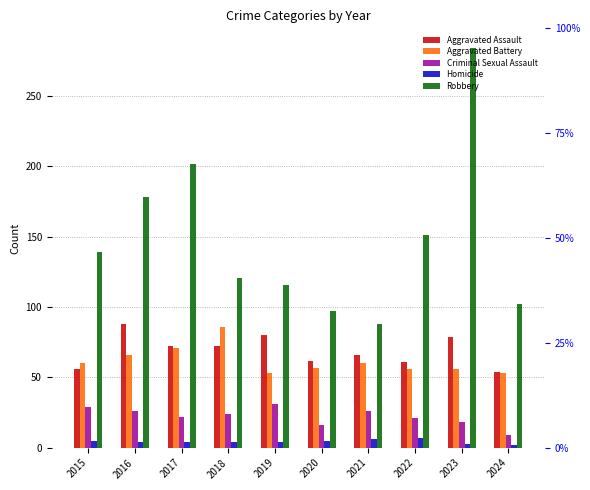

What is the value of the Criminal Sexual Assault bar at the 1st from the left?

29